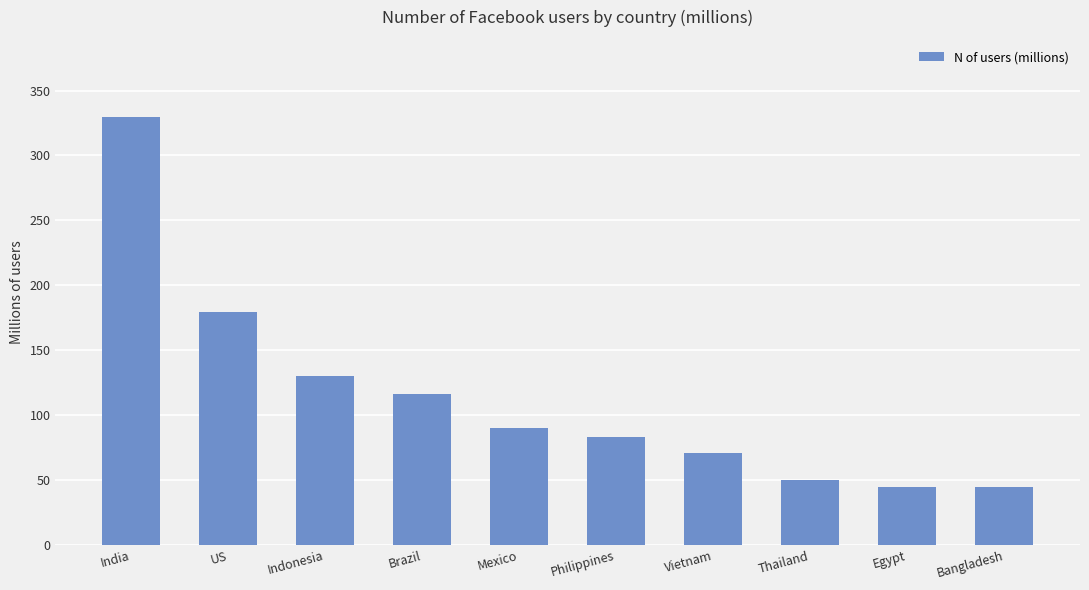

The chart shows a value of 82.8 at Philippines. True or false?

True